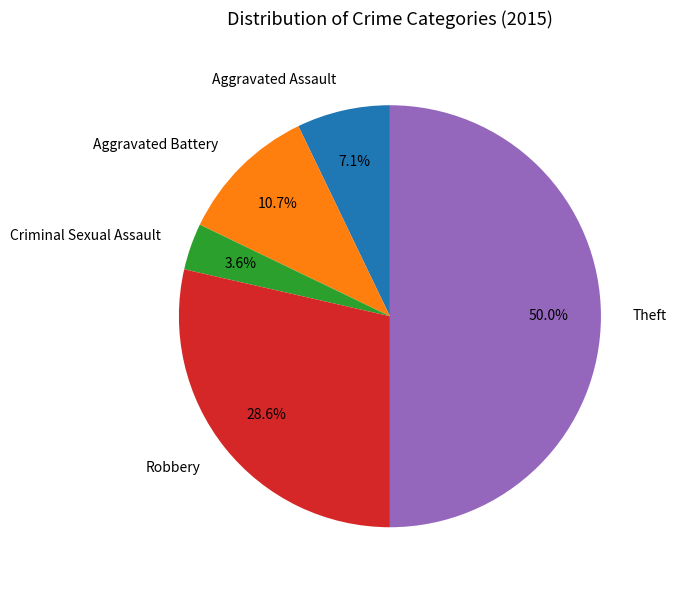

To the nearest percent, what is the combined percentage of Criminal Sexual Assault and Aggravated Assault?

11%